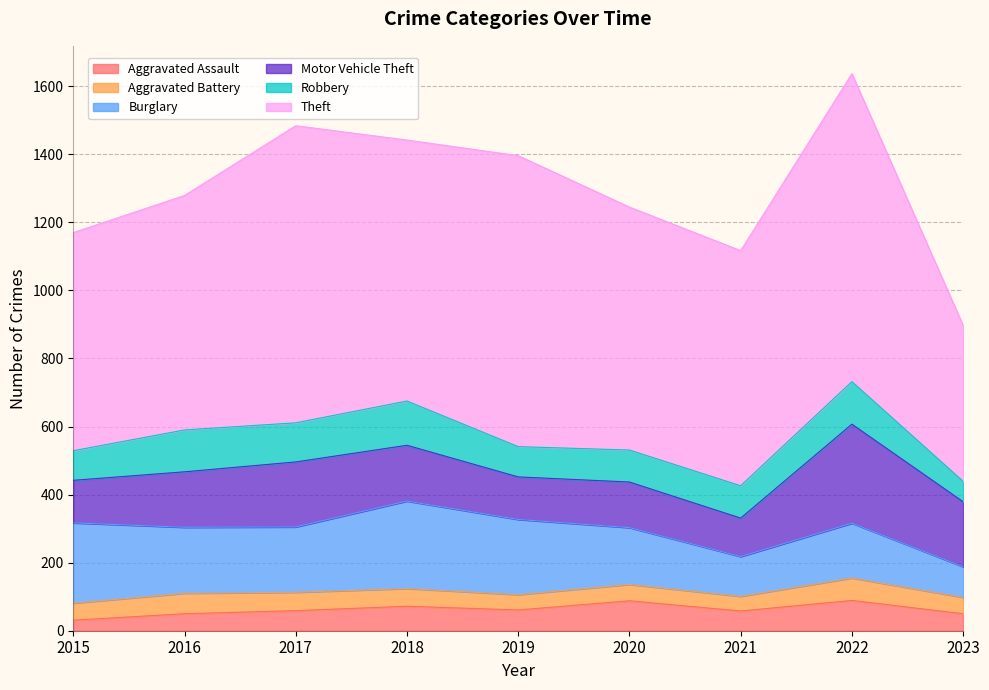

Reading left to right, what are all the values shown in this chart?

Aggravated Assault: 31	50	59	72	61	88	58	89	50
Aggravated Battery: 50	60	54	52	45	48	43	66	48
Burglary: 236	194	192	257	221	167	117	161	90
Motor Vehicle Theft: 125	163	191	164	125	134	113	291	191
Robbery: 87	123	115	130	89	94	95	125	60
Theft: 641	689	873	767	855	714	691	905	458